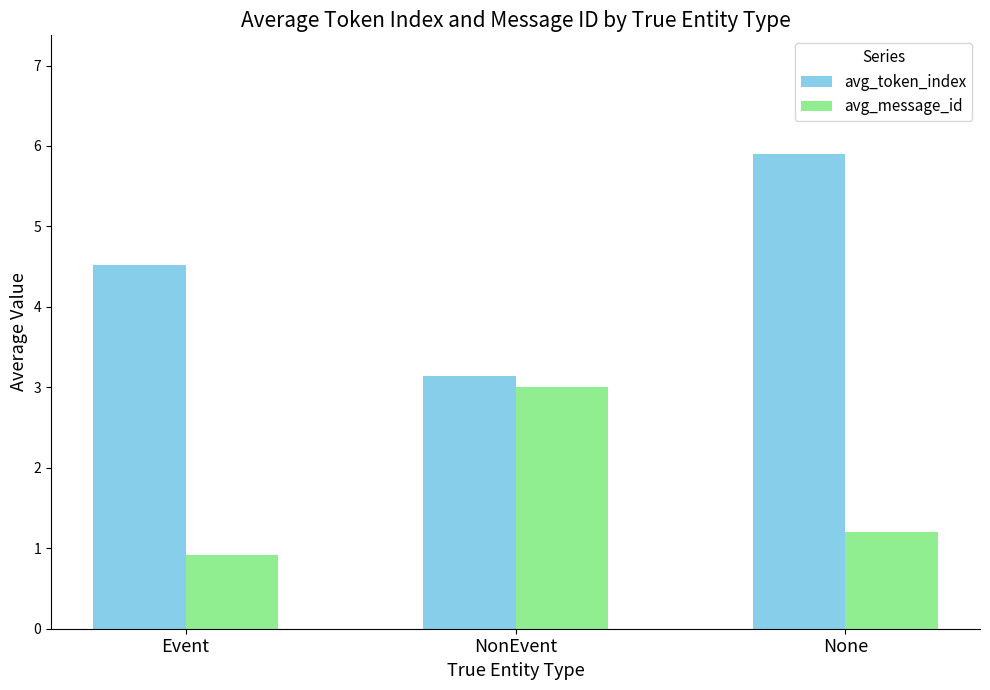

Is it true that avg_message_id equals 0.9 at Event?

True